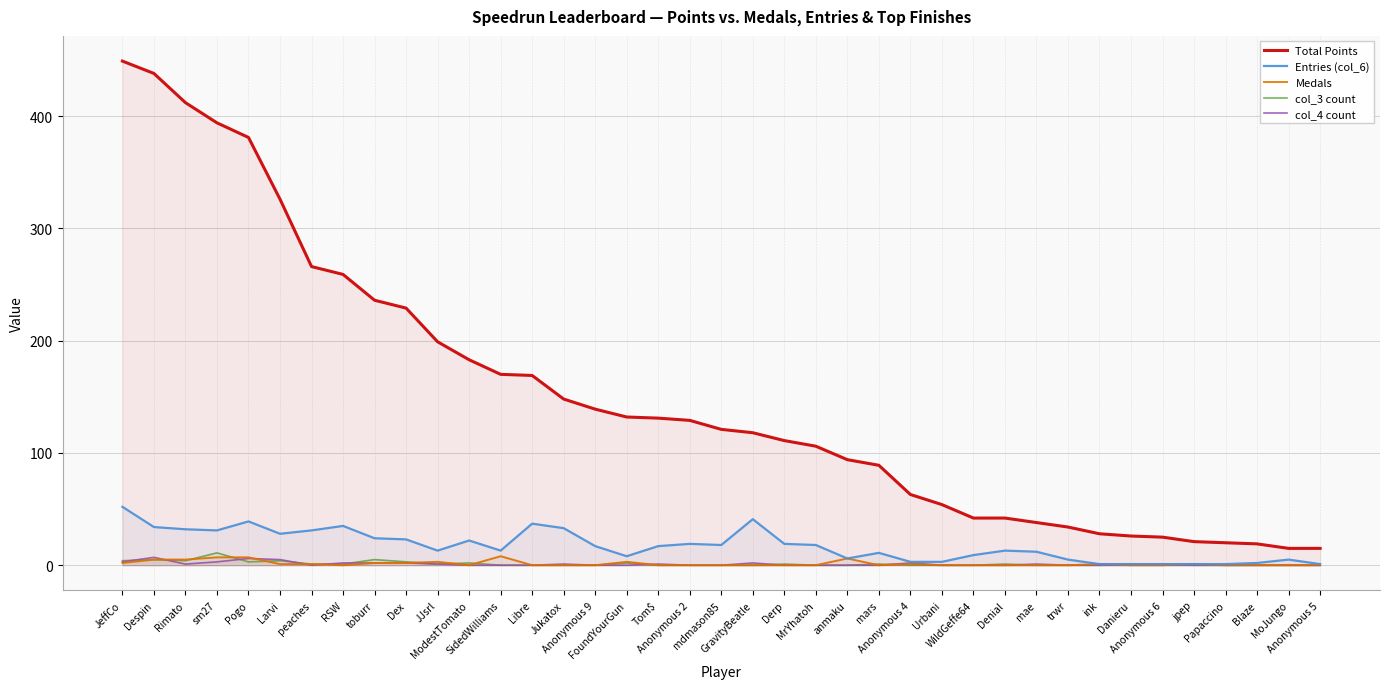

How many lines are shown in the chart?

5